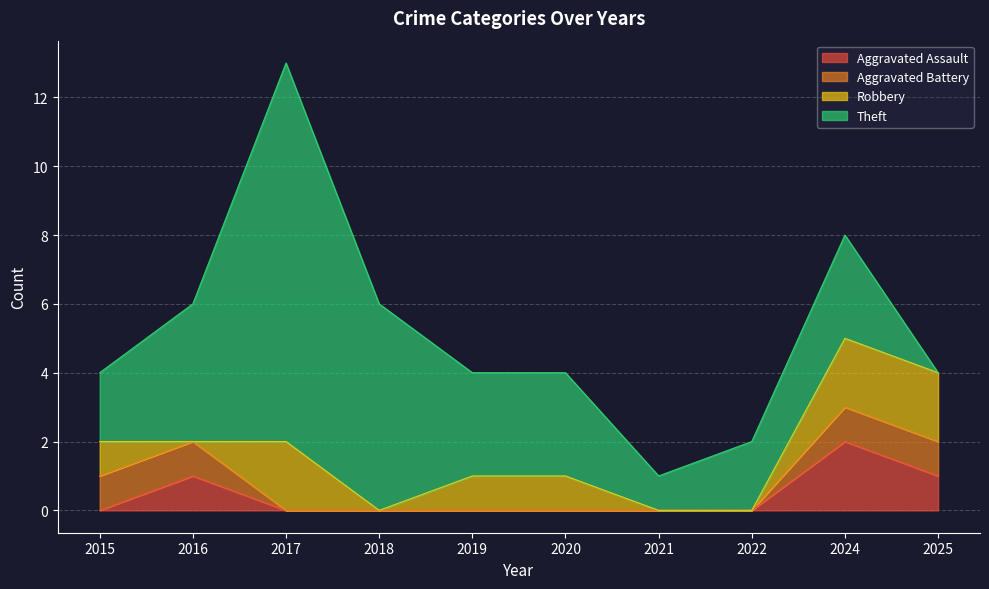

Where do Robbery and Aggravated Battery first cross each other?

2016 and 2017